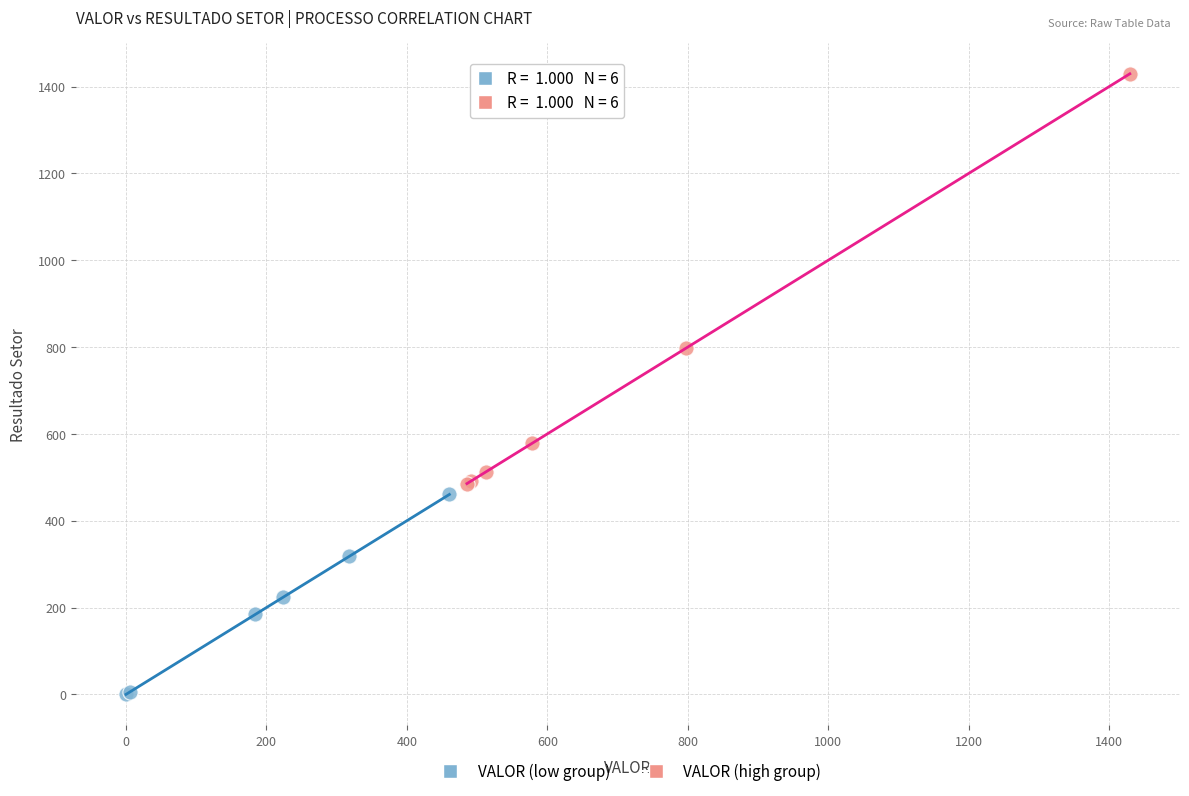

Which series reaches the maximum Y coordinate?

VALOR (high group)